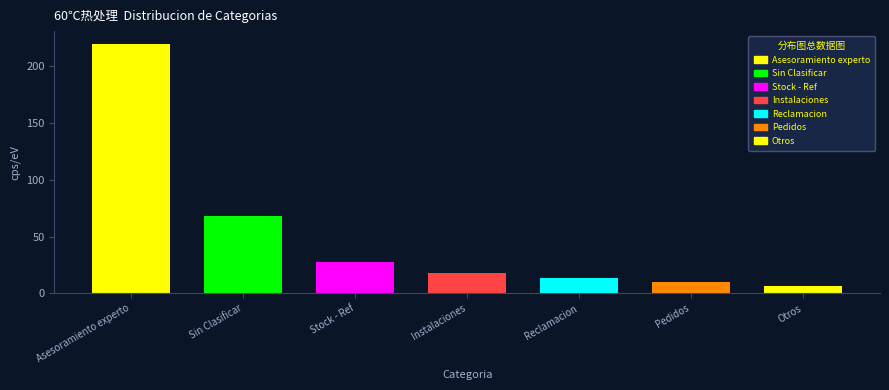

Reading left to right, transcribe all the data shown in this chart.

Asesoramiento experto=220	Sin Clasificar=68	Stock - Ref=28	Instalaciones=18	Reclamacion=14	Pedidos=10	Otros=7